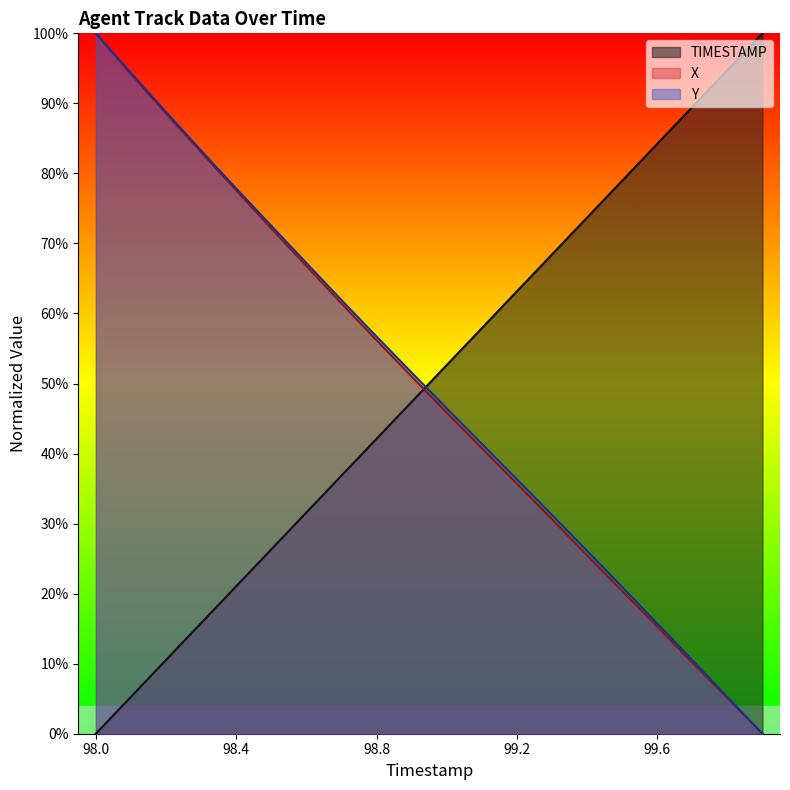

True or false: Y and X intersect in this chart.

False